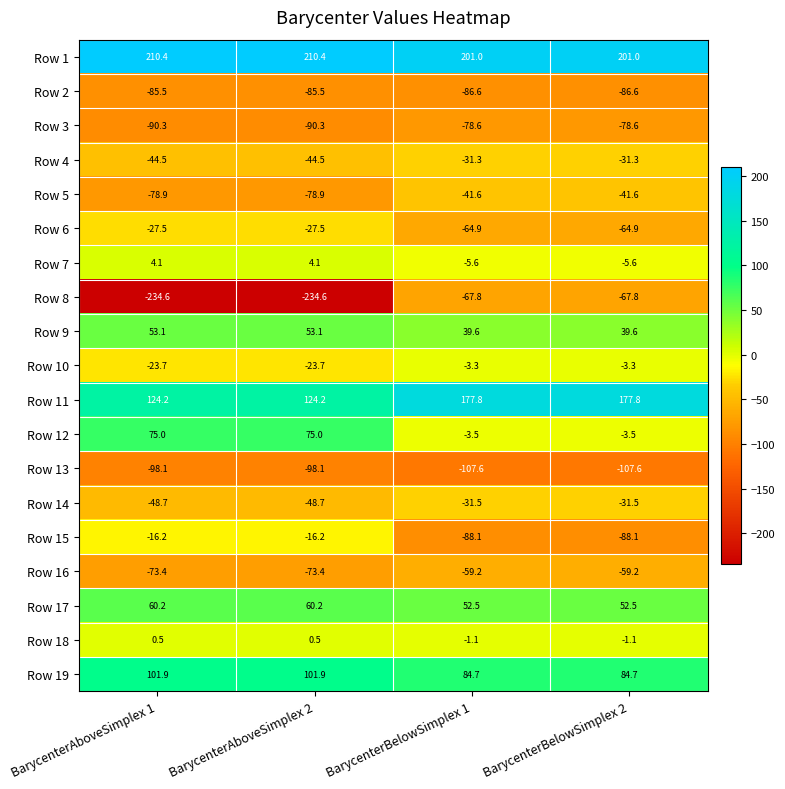

The Row 2 series shows -86.6 at BarycenterBelowSimplex 1. True or false?

True